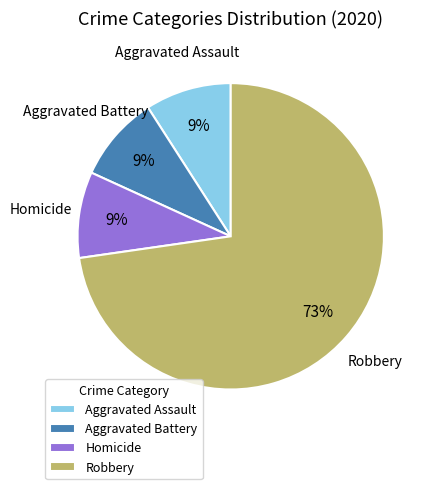

Count the number of slices in the pie.

4